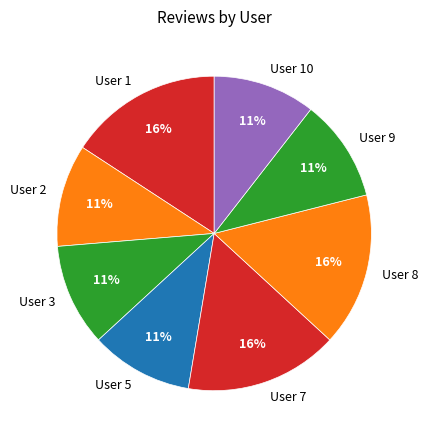

Does User 9 represent more than half of the total?

No